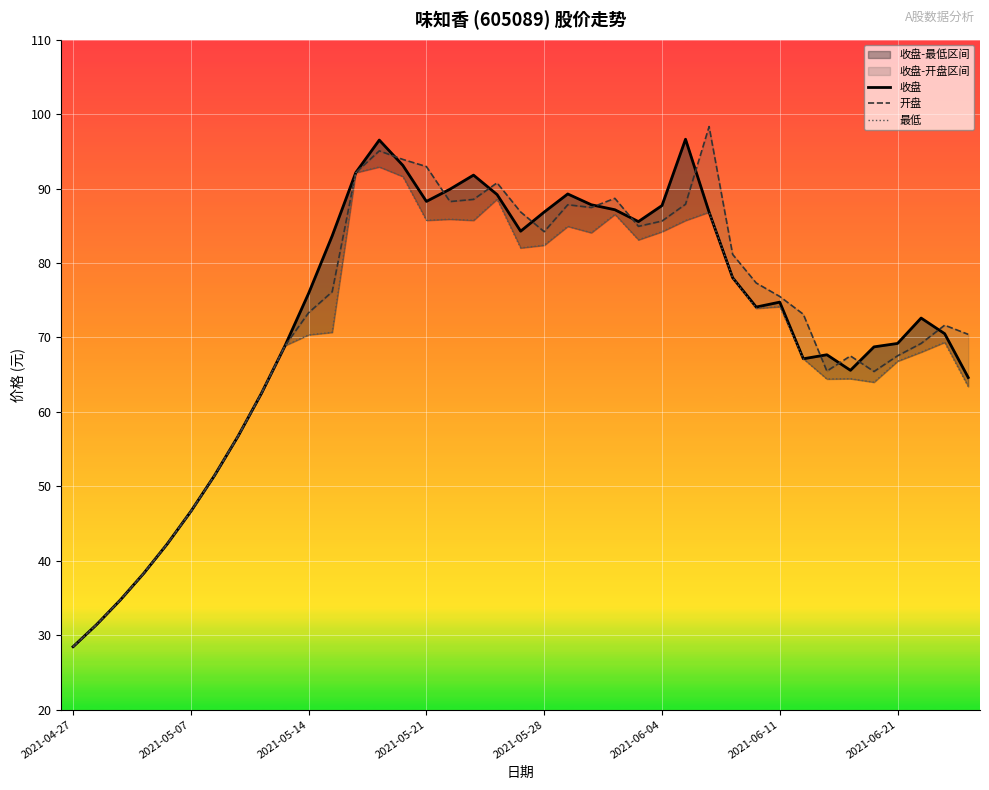

At which category does 开盘 reach its first local peak?

13